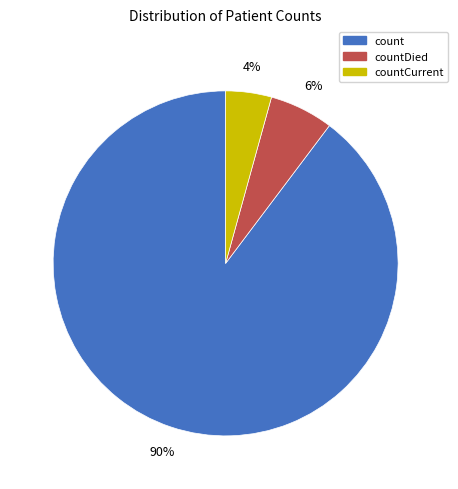

Which category has the smallest portion of the pie?

countCurrent